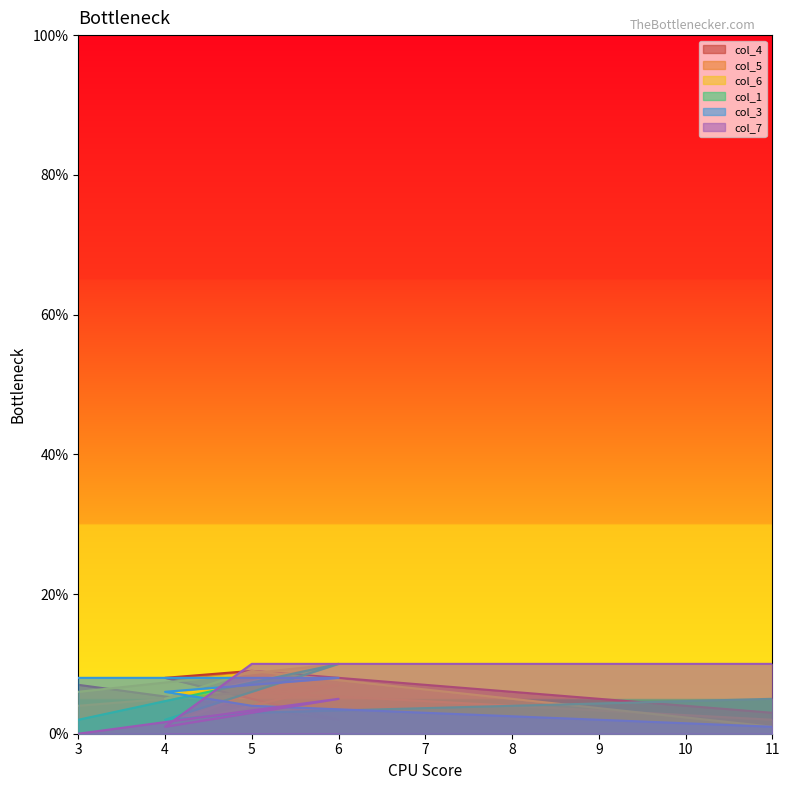

What is the label of the 5th point from the right?

3